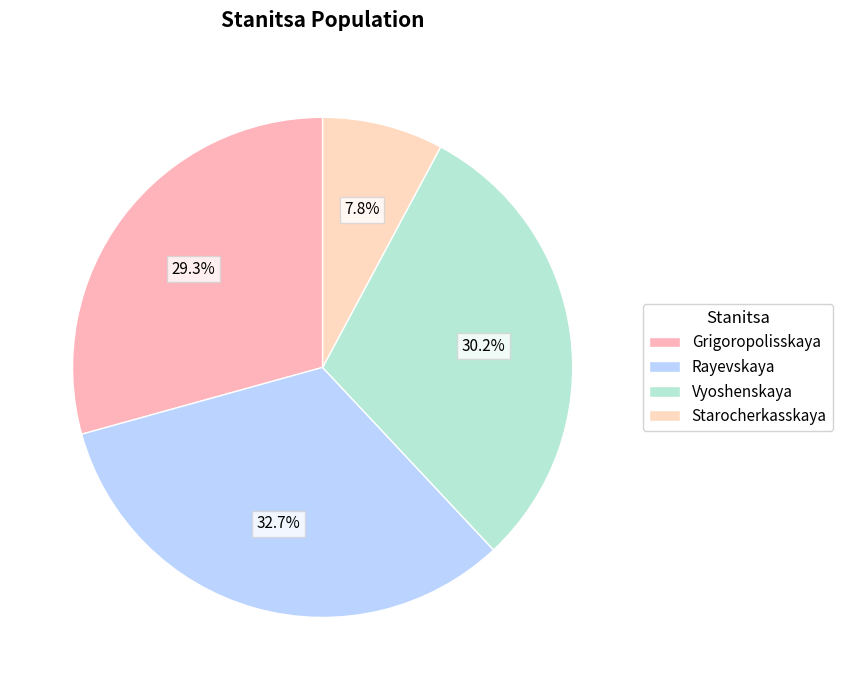

What percentage do Rayevskaya and Vyoshenskaya together represent?

62.9%